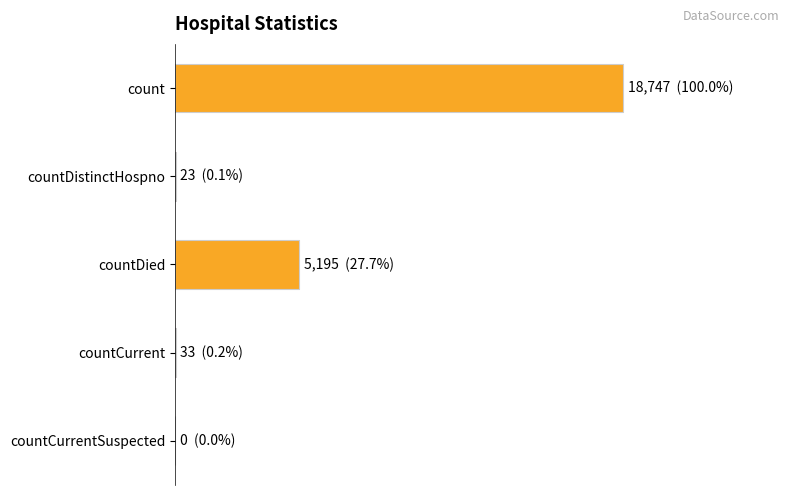

What is the difference between the maximum and minimum values?

18747